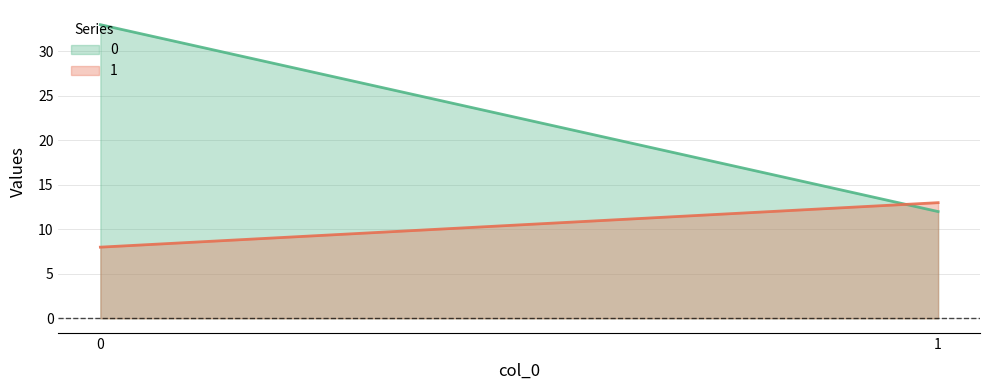

What is the sum of all 0 values?

45